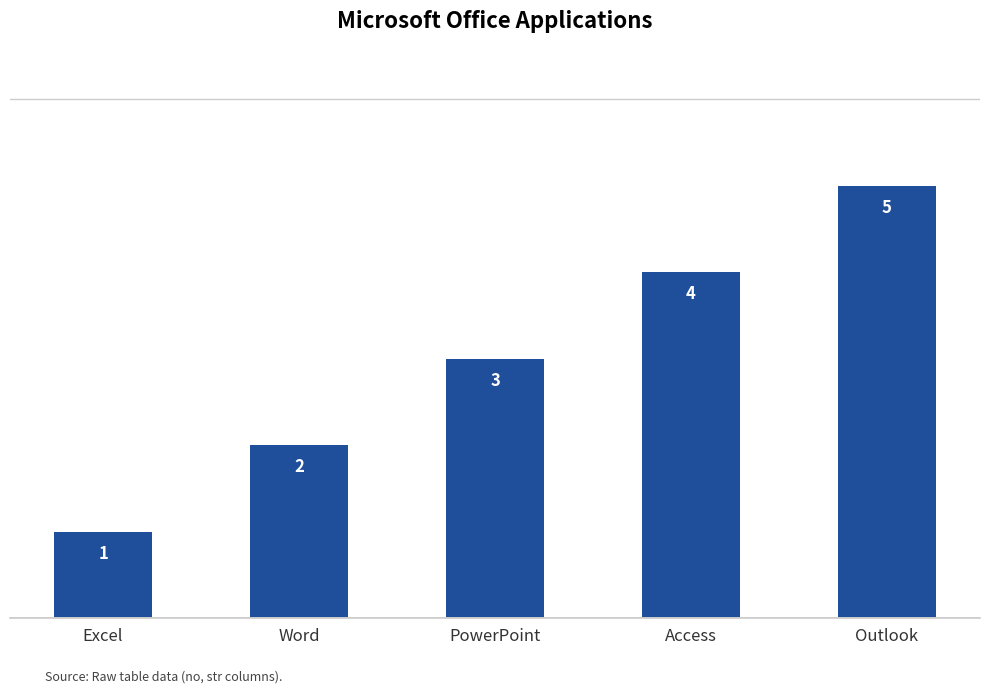

What is the difference between the values at Access and Word?

2